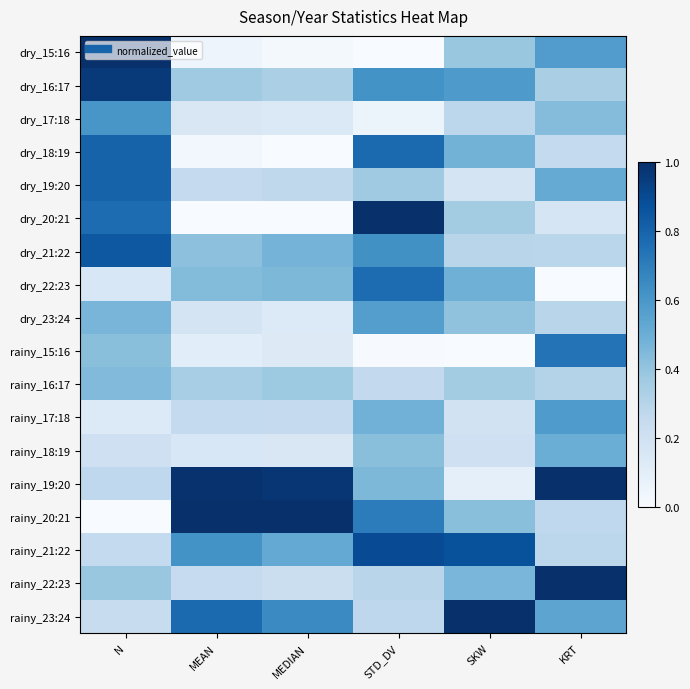

What is the spread (max minus min) of values at MEDIAN?

1.0